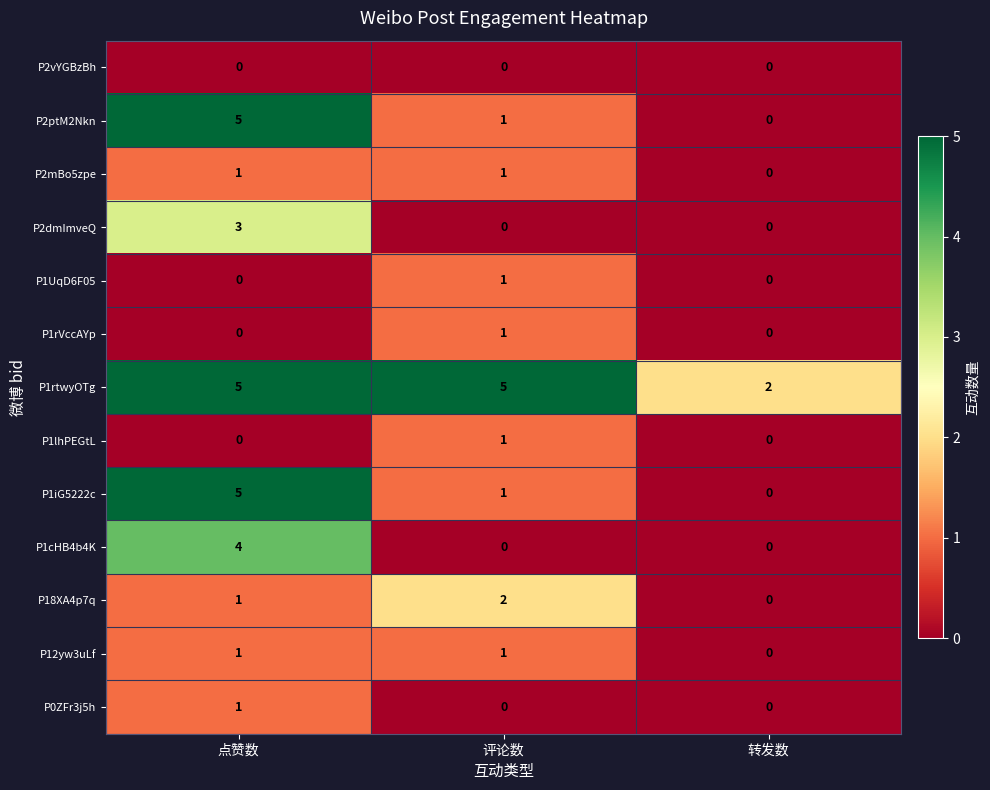

True or false: P1UqD6F05 has a value of 0 at 点赞数.

True